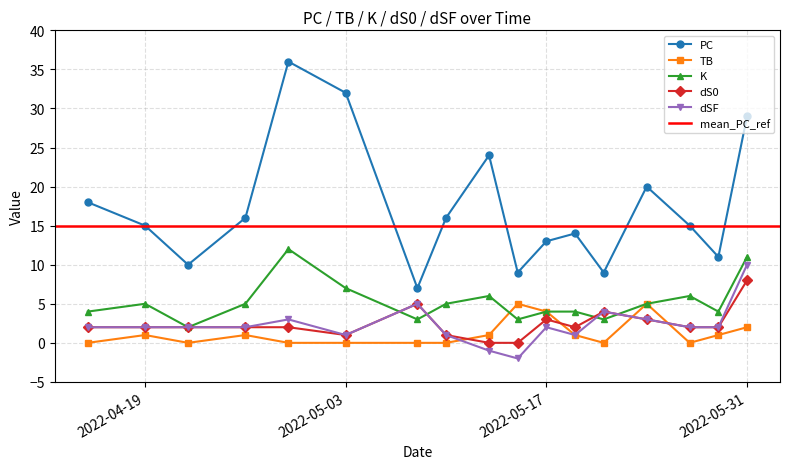

What is the difference between the K values at 2022-05-13 and 2022-05-29?

2